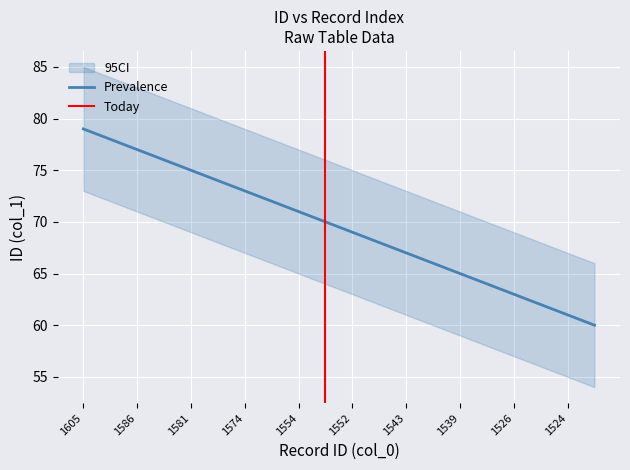

Which label corresponds to the smallest value in the chart?

1523